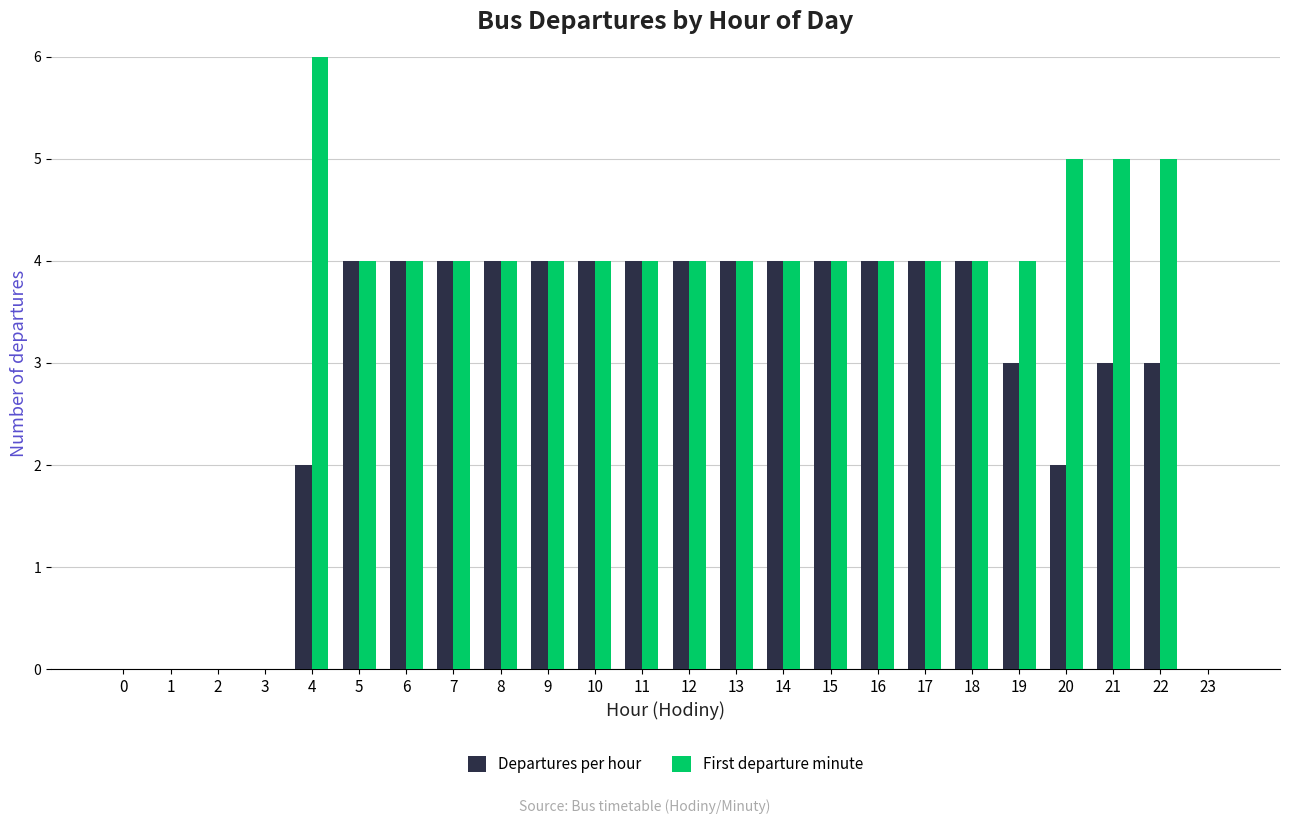

At which category is the sum across all series the highest?

4